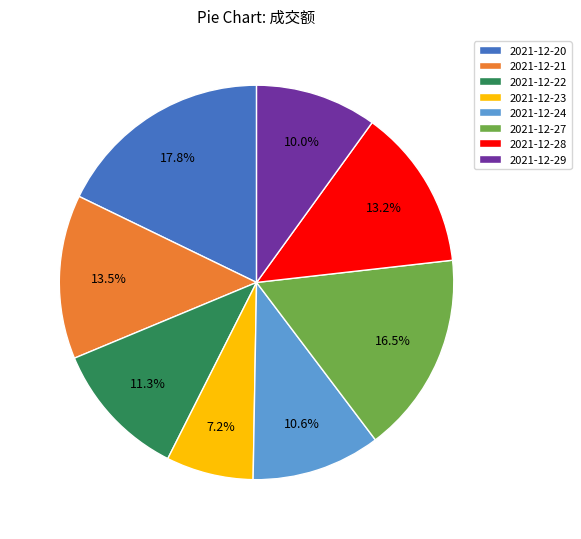

To the nearest percent, what is the combined percentage of 2021-12-20 and 2021-12-29?

28%